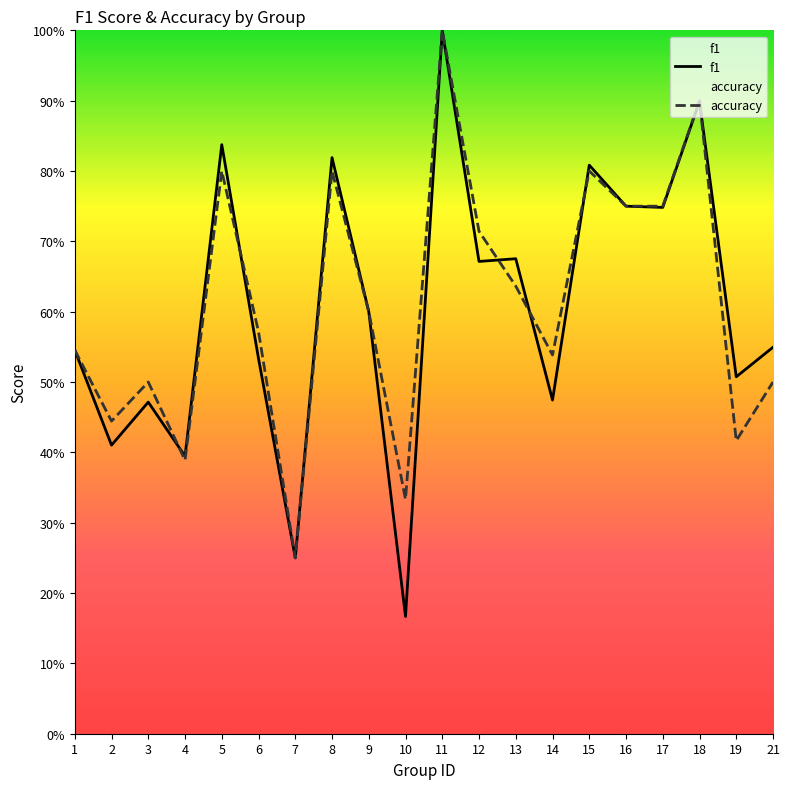

What is the difference between the maximum and minimum values in the accuracy series?

0.8